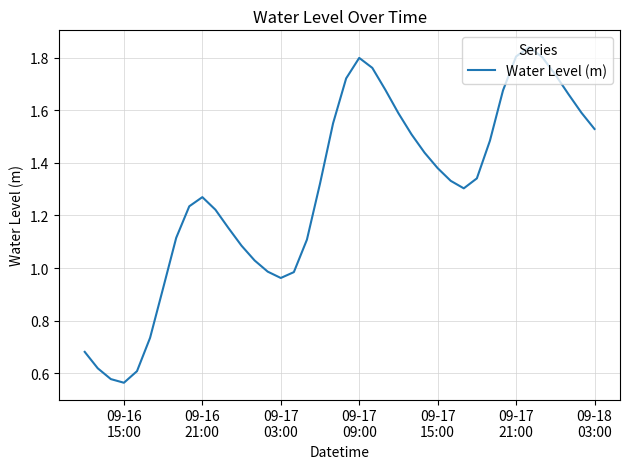

Reading left to right, list all the values displayed in this chart.

0.7	0.6	0.6	0.6	0.6	0.7	0.9	1.1	1.2	1.3	1.2	1.2	1.1	1.0	1.0	1.0	1.0	1.1	1.3	1.6	1.7	1.8	1.8	1.7	1.6	1.5	1.4	1.4	1.3	1.3	1.3	1.5	1.7	1.8	1.8	1.8	1.7	1.7	1.6	1.5